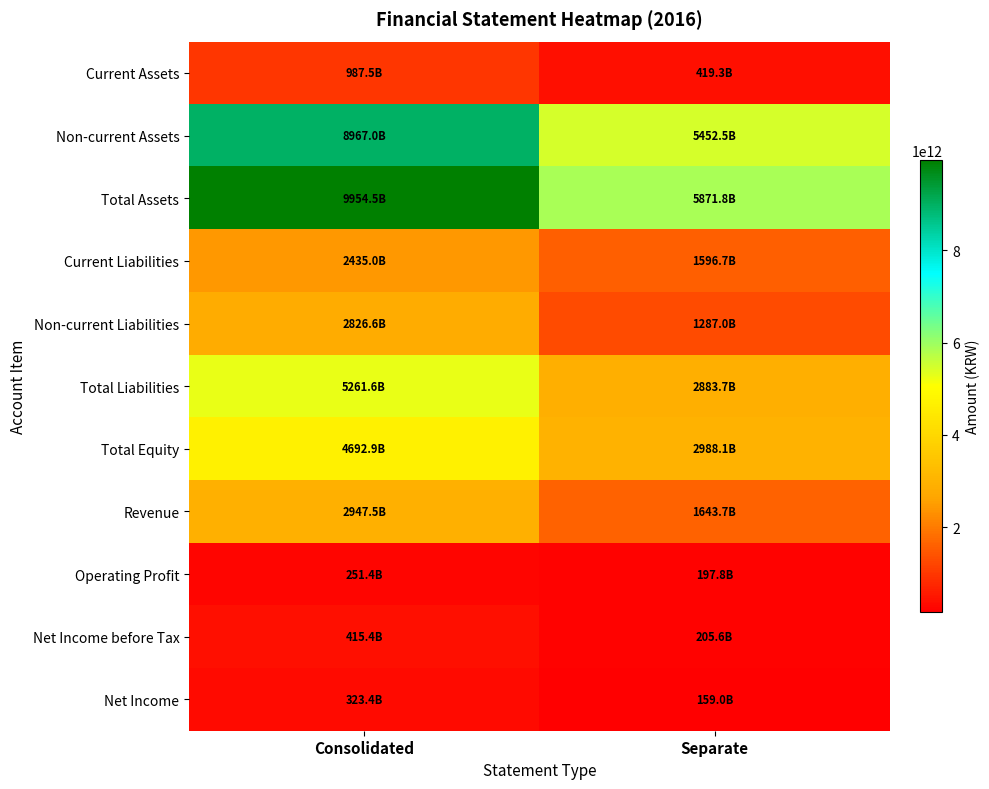

What is the total value across all series at Separate?

22705392239466